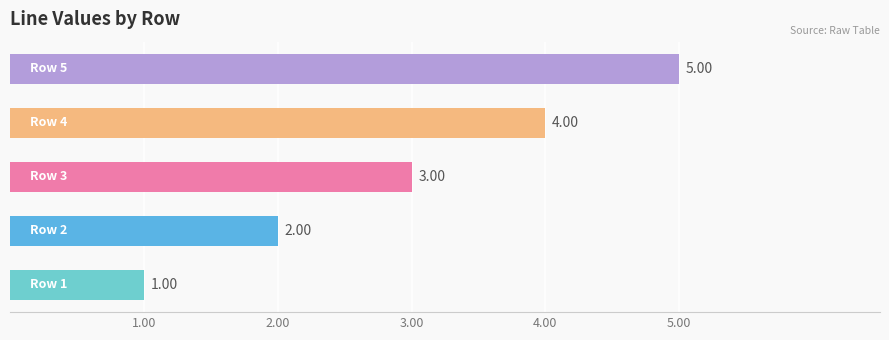

What is the difference between the maximum and minimum values?

4